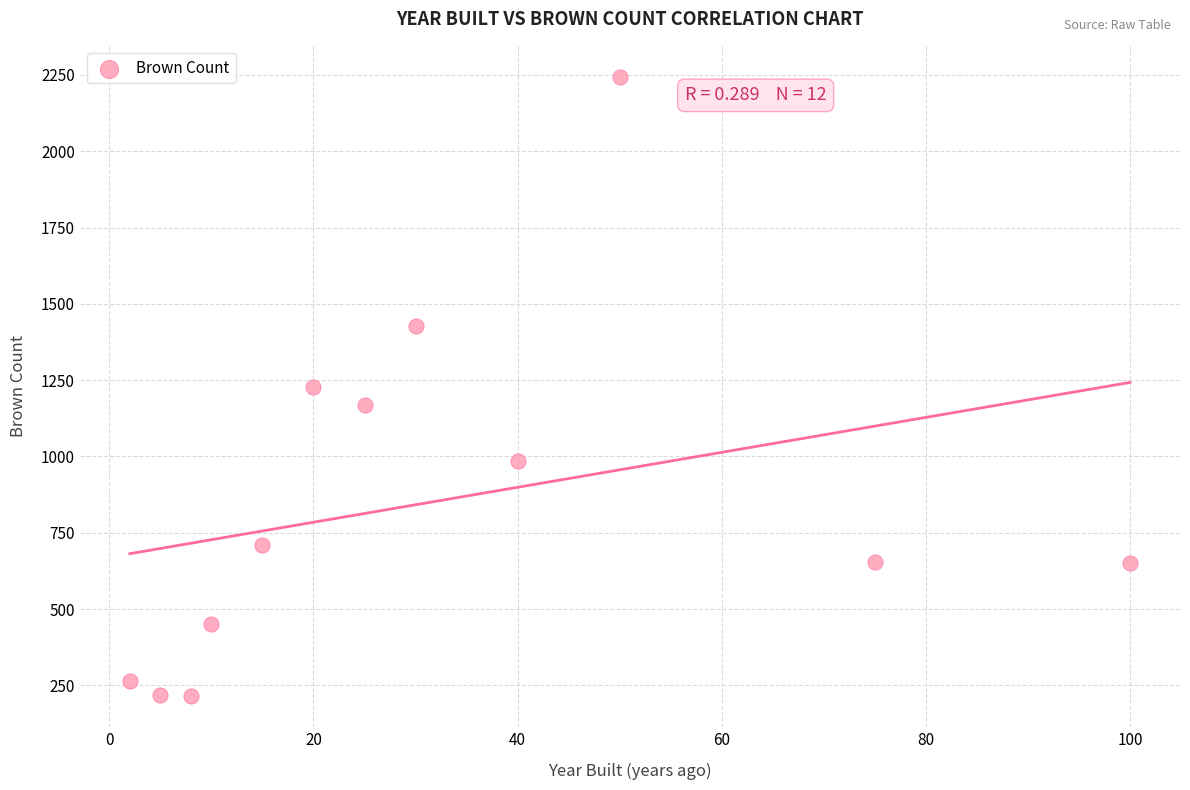

What is the average Y value?

851